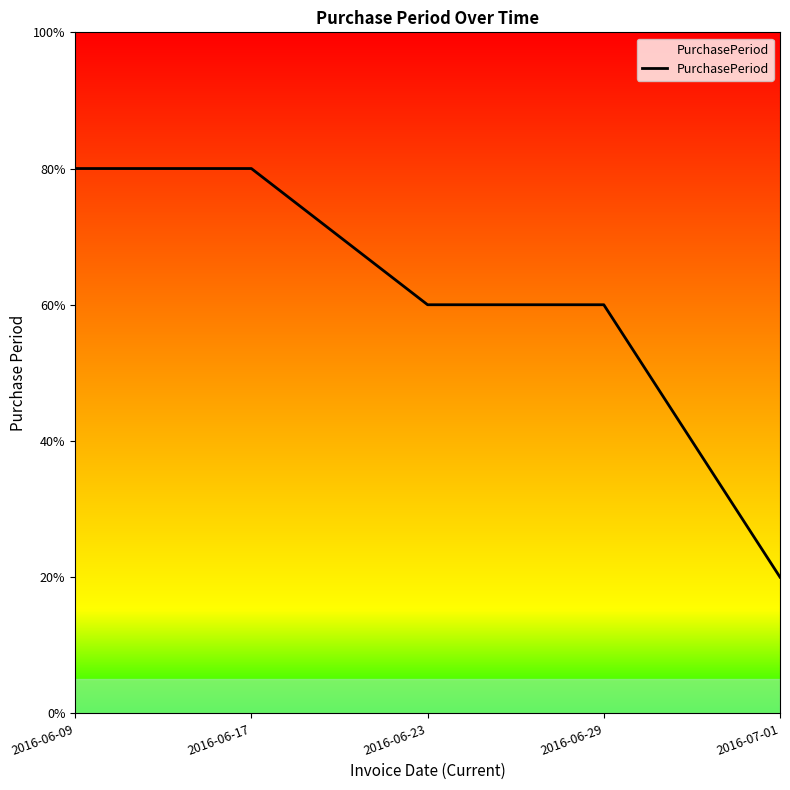

Is this an area chart (filled region under the line)?

Yes